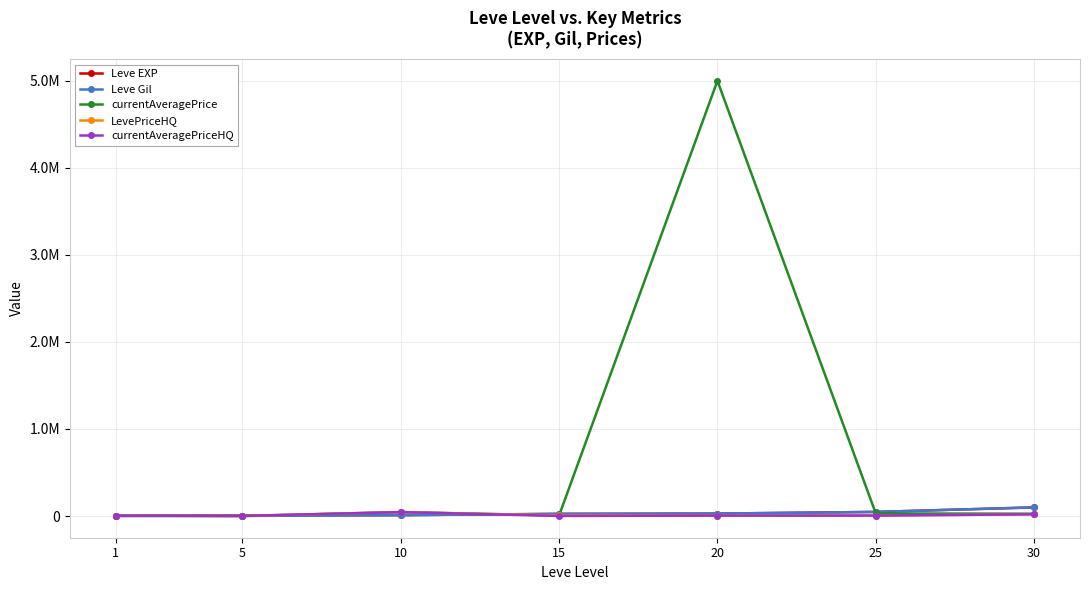

What are all the series names shown in the legend?

Leve EXP, Leve Gil, currentAveragePrice, LevePriceHQ, currentAveragePriceHQ